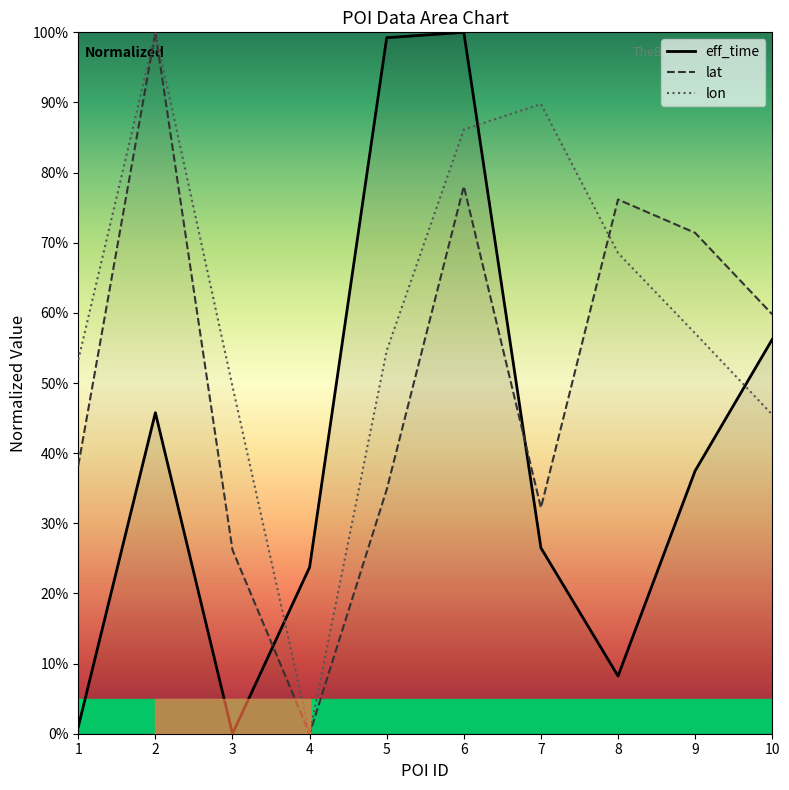

Read the lon value at 10.

45.5